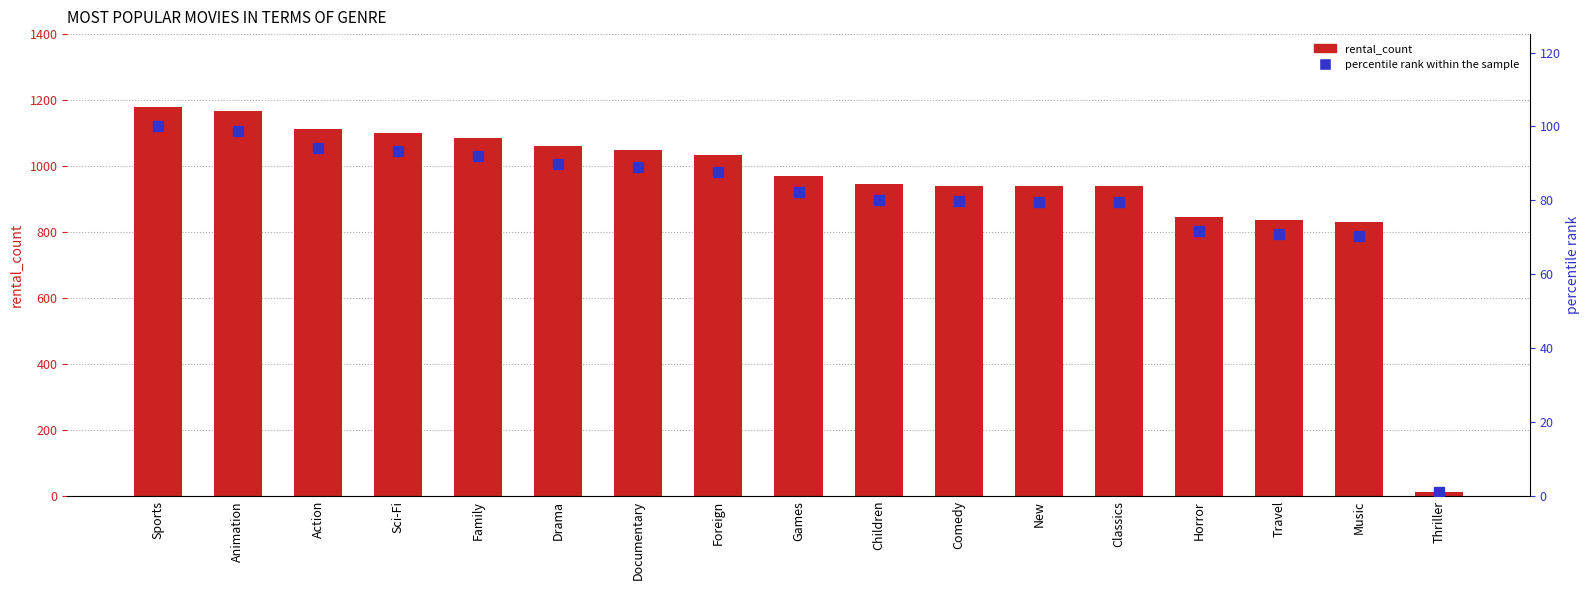

Which has a higher value, Horror or Documentary?

Documentary